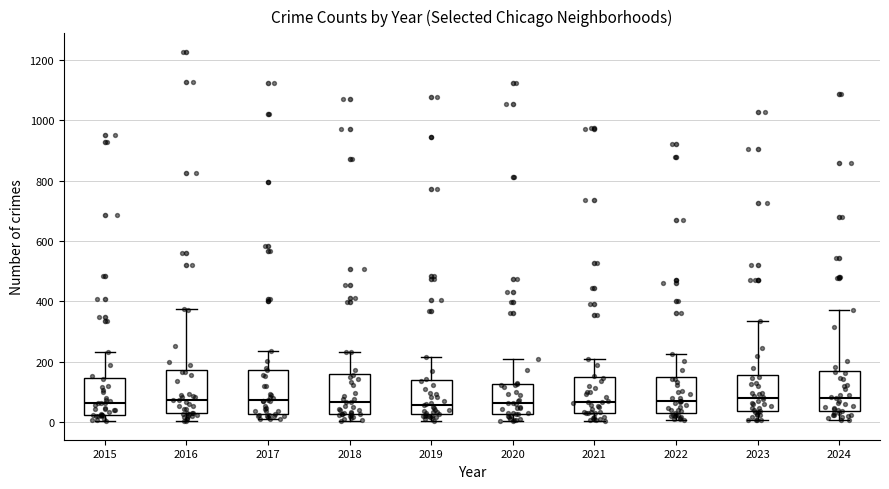

Reading left to right, read every box against the y-axis: the position of its median line, the range the box covers, and the ends of its whiskers. The values are not printed on the chart, so give them approximately, as read against the axis.

2015: median 60, box 20 to 140, whiskers 0 to 240
2016: median 80, box 20 to 180, whiskers 0 to 380
2017: median 80, box 20 to 180, whiskers 0 to 240
2018: median 60, box 20 to 160, whiskers 0 to 240
2019: median 60, box 20 to 140, whiskers 0 to 220
2020: median 60, box 20 to 120, whiskers 0 to 200
2021: median 60, box 20 to 140, whiskers 0 to 200
2022: median 60, box 20 to 140, whiskers 0 to 220
2023: median 80, box 40 to 160, whiskers 0 to 340
2024: median 80, box 40 to 160, whiskers 0 to 380